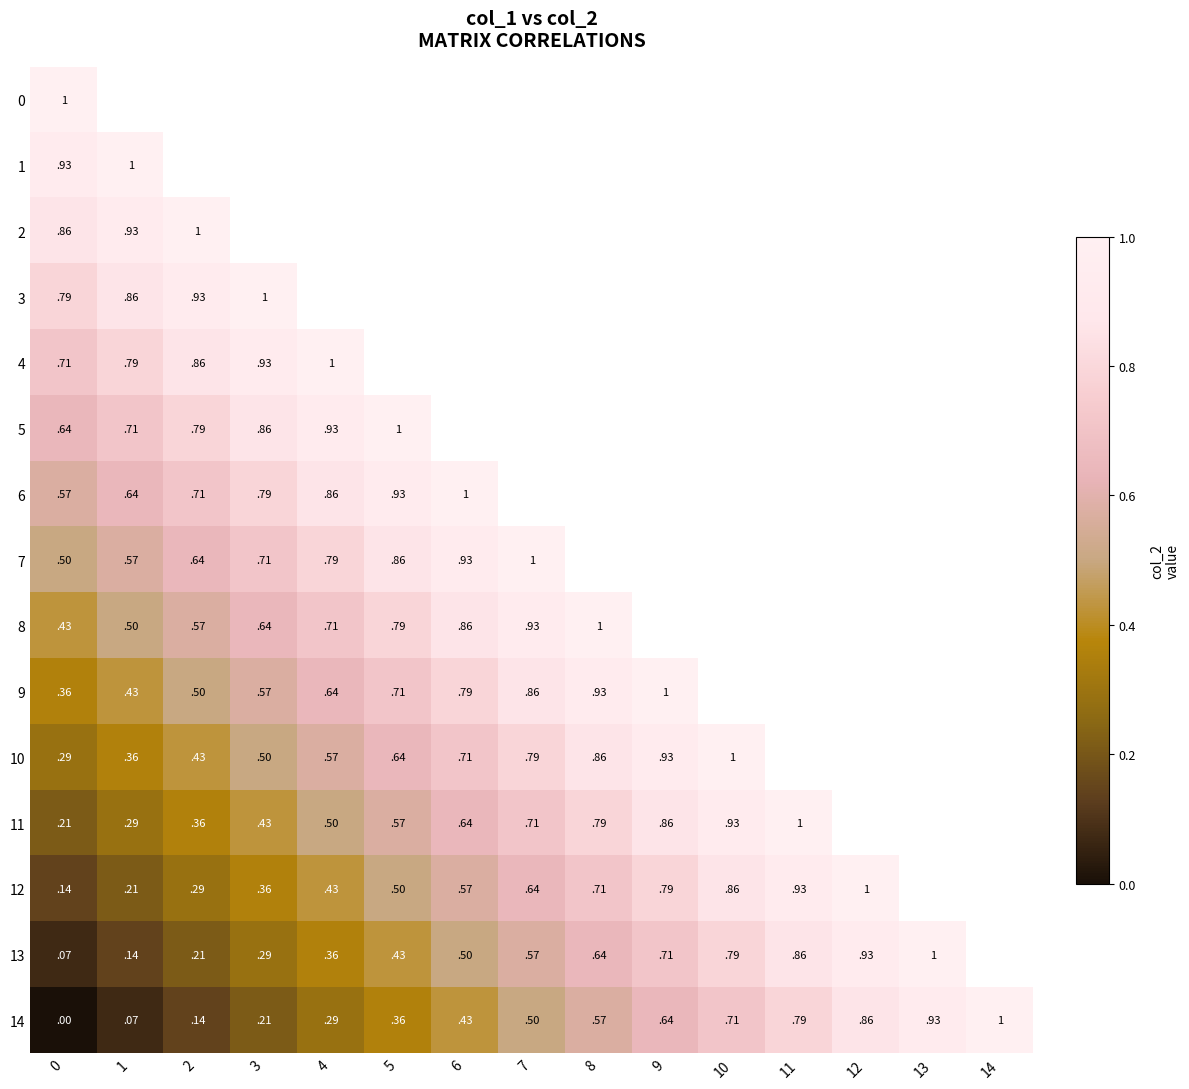

The row_12 series shows 0.2 at 3. True or false?

False